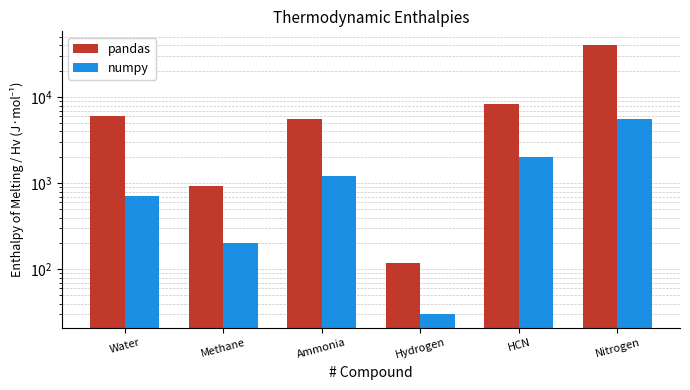

What is the total value across all series at Ammonia?

6860